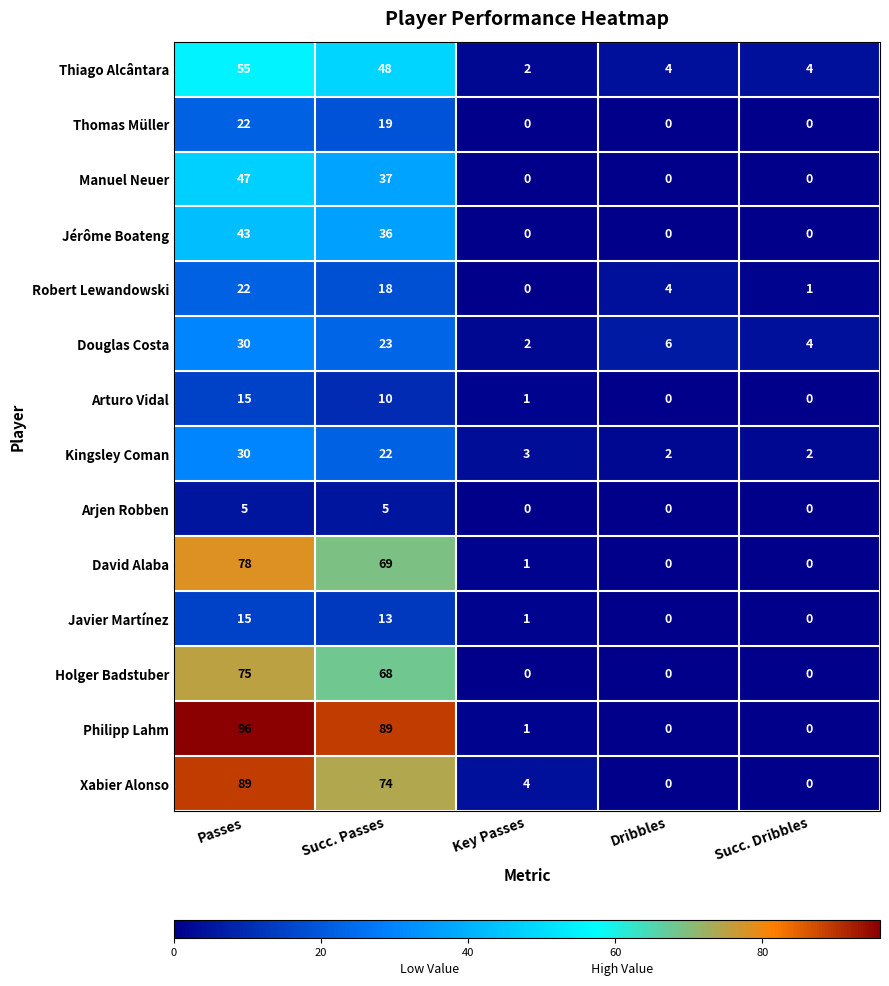

Count the Arjen Robben values in the range 0 to 5.

5